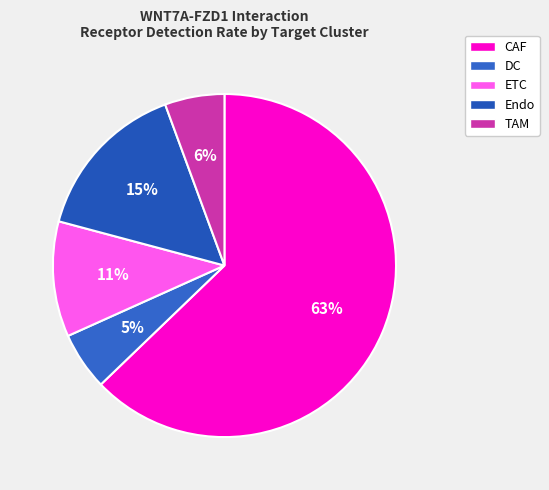

Which slice is the largest?

CAF